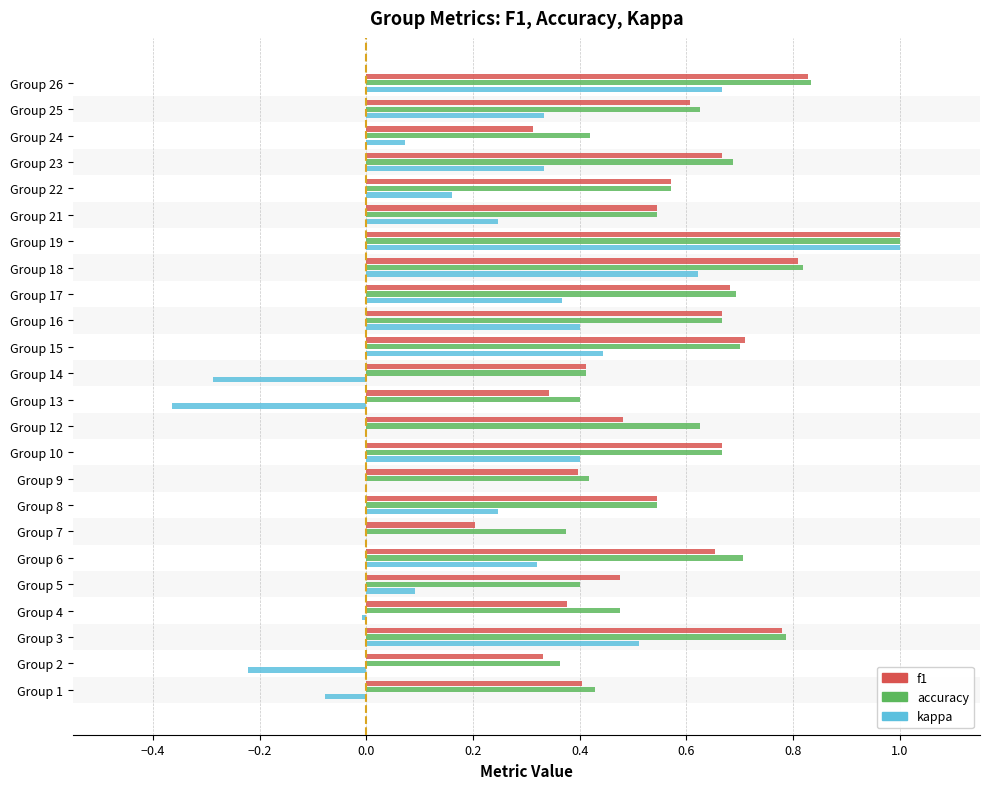

How many accuracy values are between 0 and 1?

24